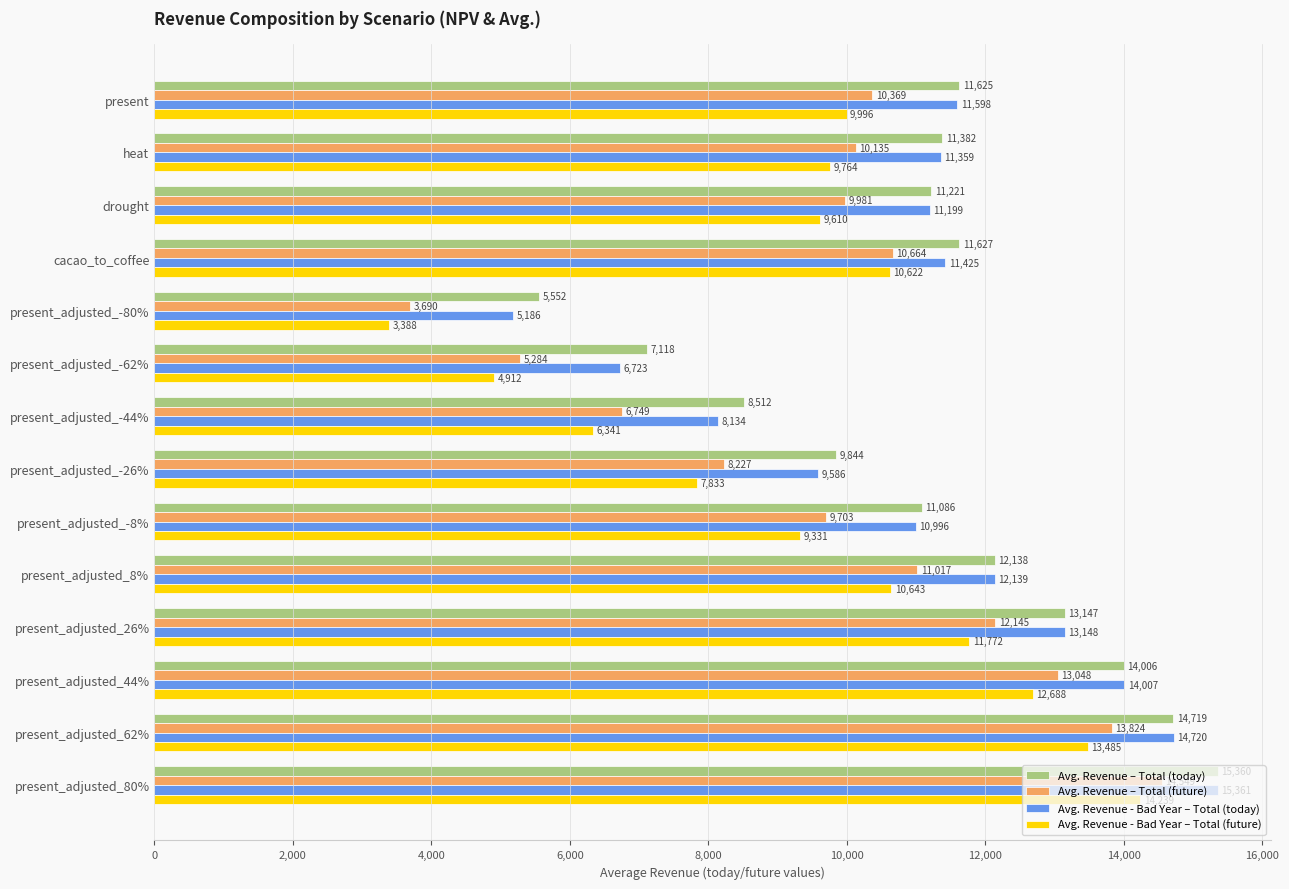

Which series has the largest total across all categories?

Avg. Revenue – Total (today)